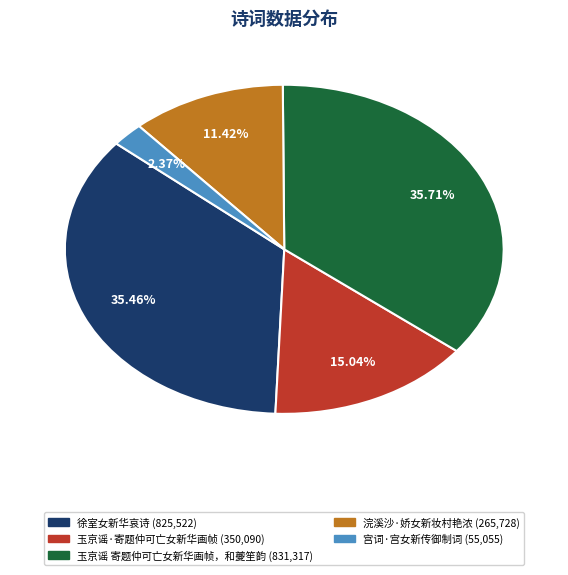

What portion of the pie excludes 徐室女新华哀诗?

64.5%